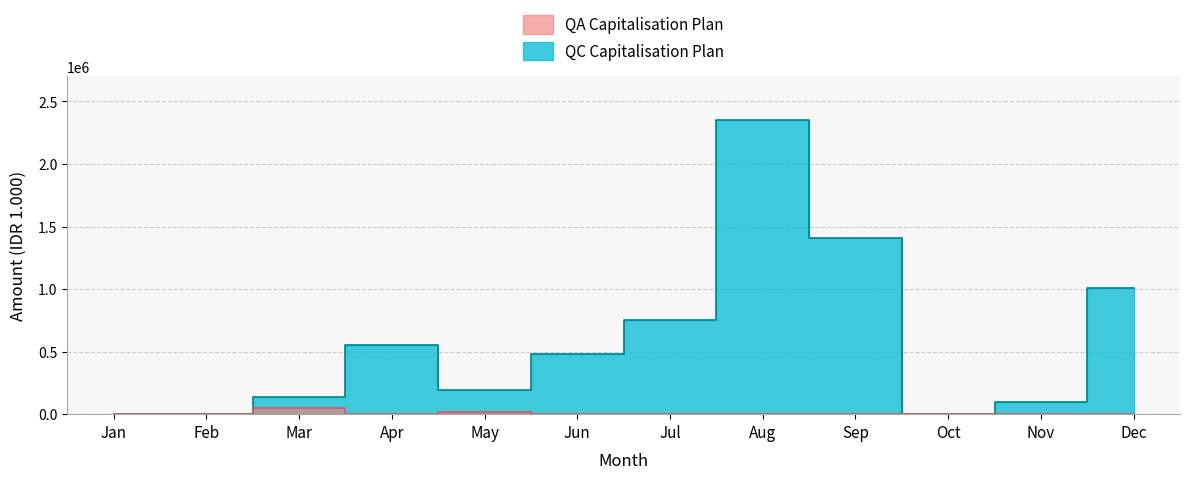

Rank the series by their maximum value, from lowest to highest.

QA Capitalisation, QC Capitalisation